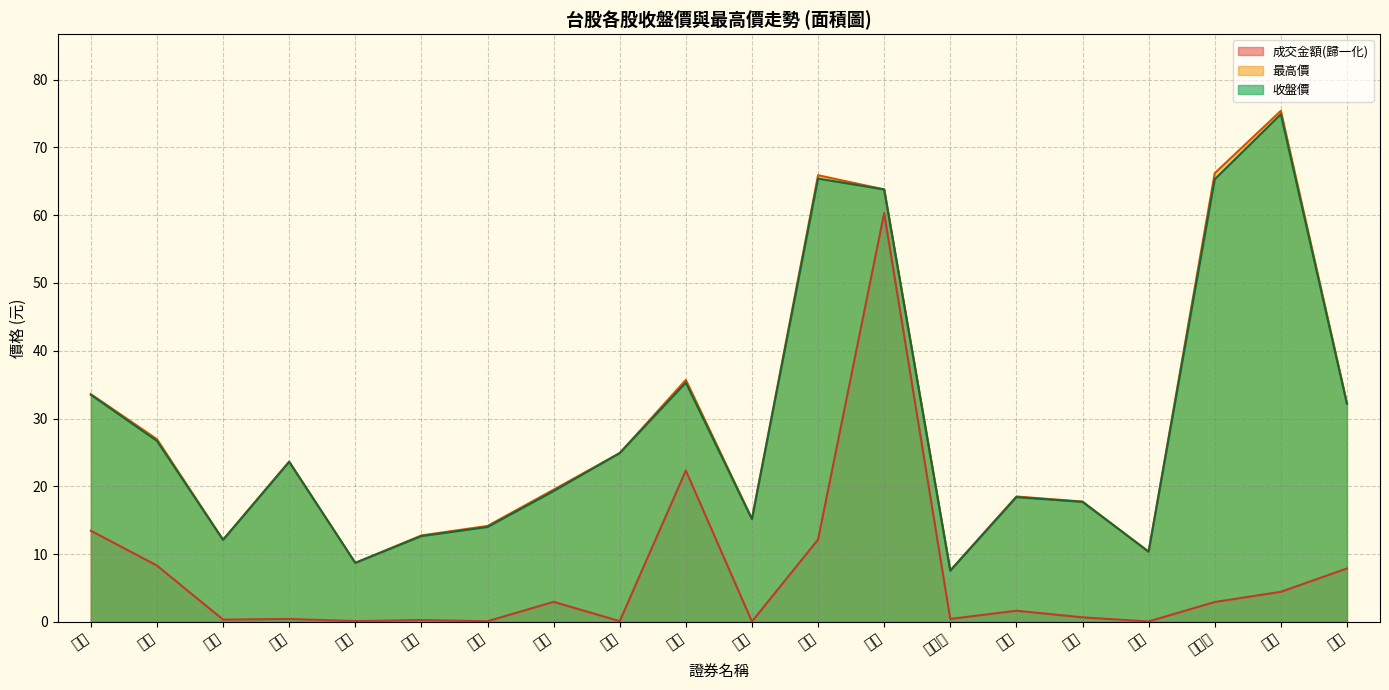

Which series has the largest range (max minus min)?

最高價